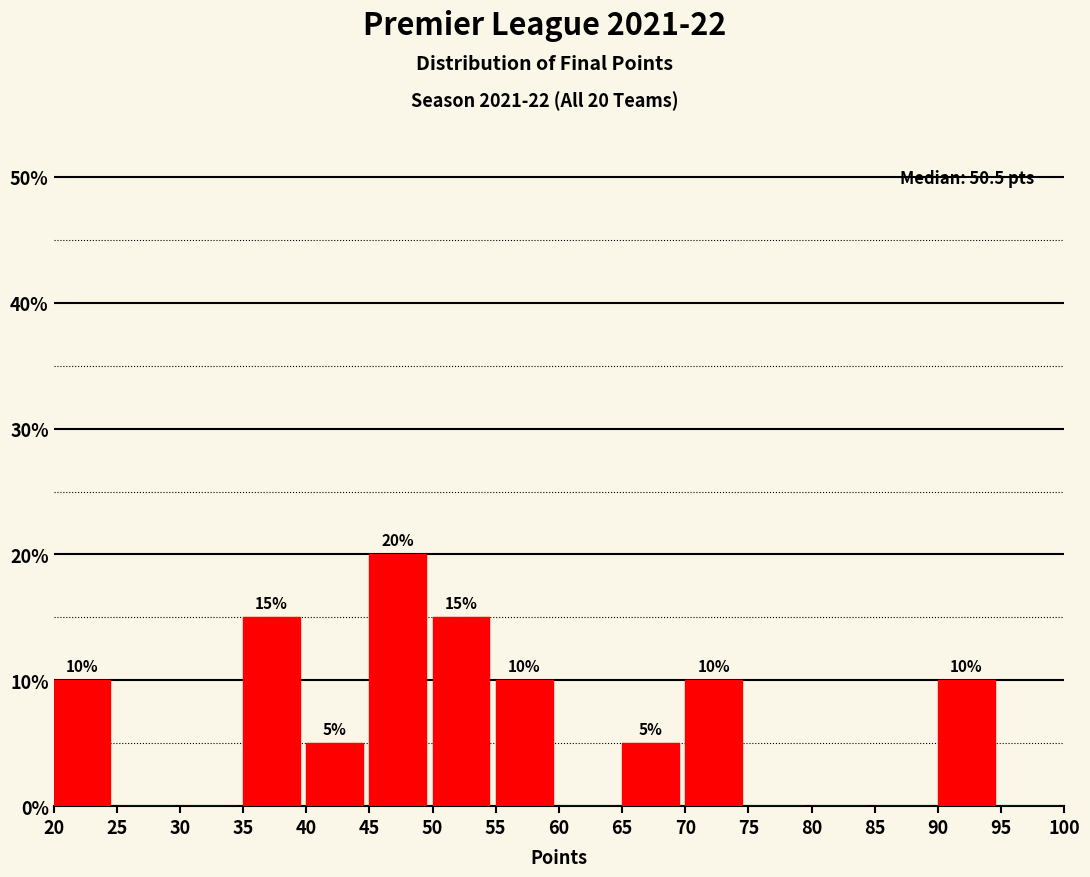

Which range on the x-axis has the tallest bar?

45 to 50